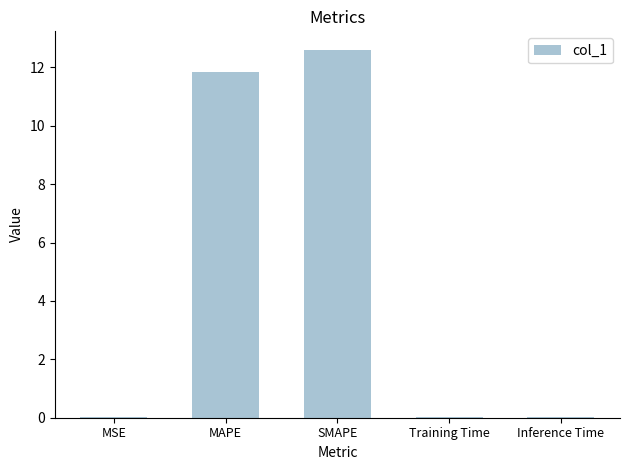

Which label corresponds to the largest value in the chart?

SMAPE